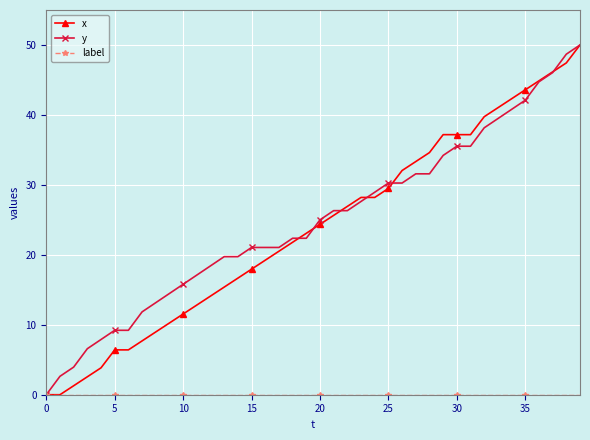

What is the value of the y point at the 32nd from the left?

35.5